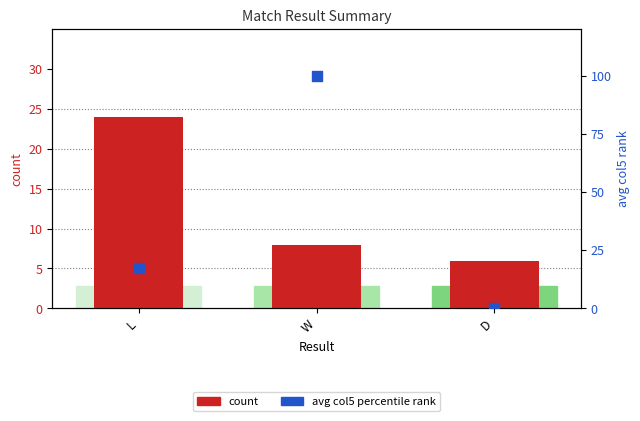

At how many categories does at least one series exceed 84?

1